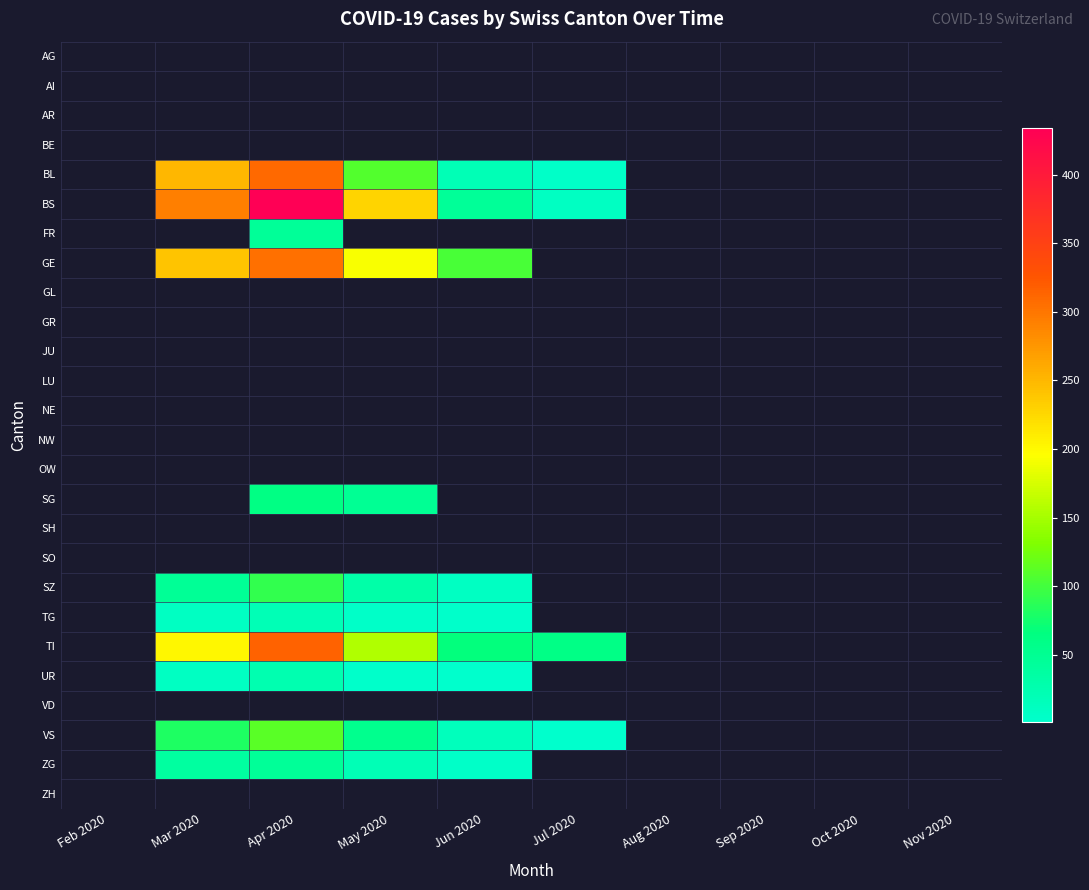

Count the number of categories in the chart.

10